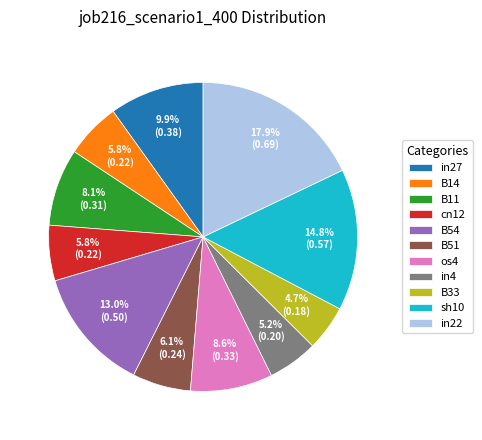

Which slice is the largest?

in22